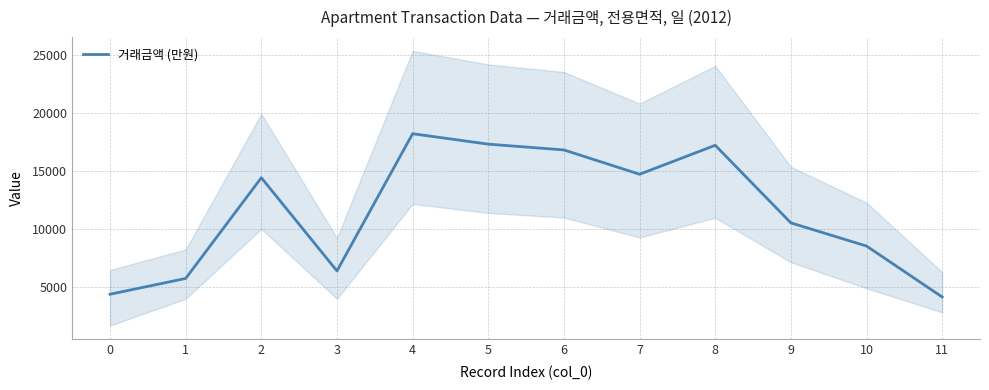

What is the minimum value shown in the chart?

4100